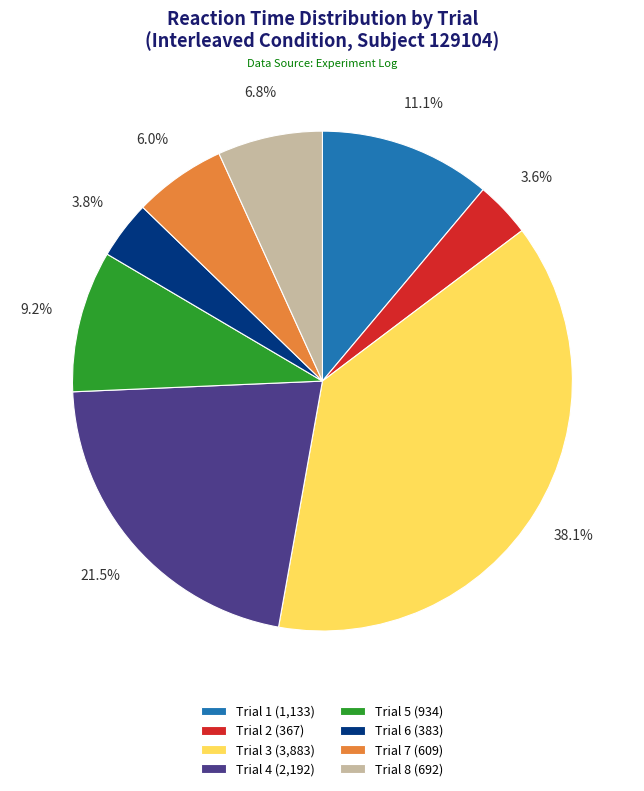

Count the number of slices in the pie.

8